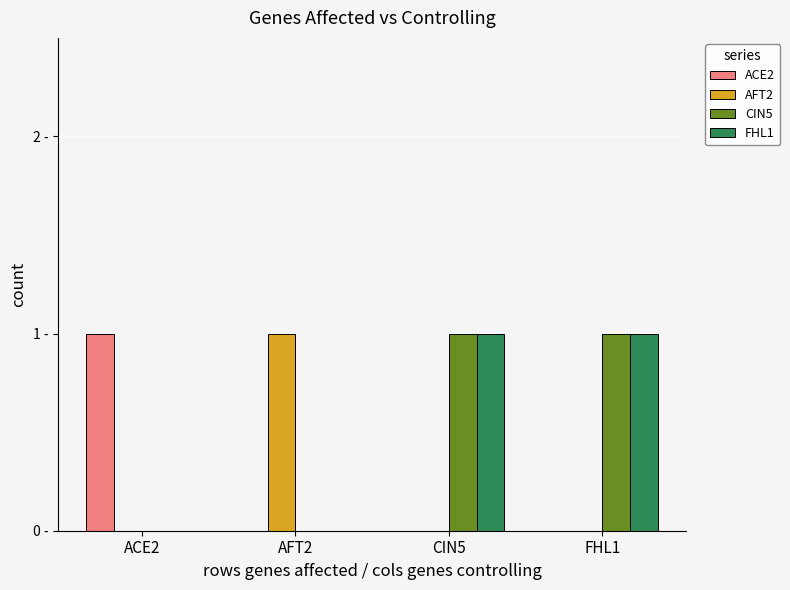

Are the bars horizontal?

No